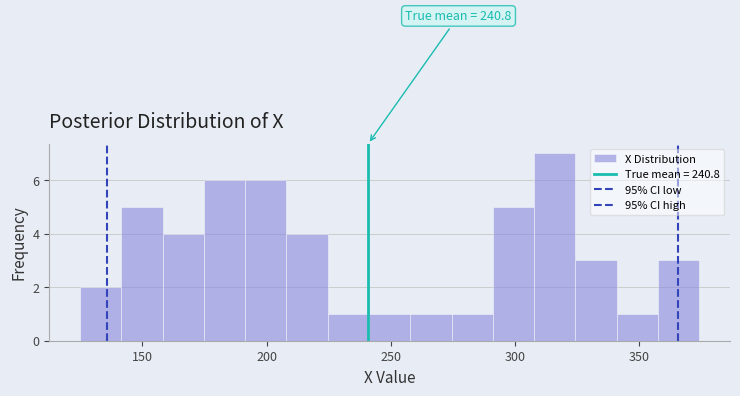

Read against the x-axis, roughly where is the centre of the tallest bar?

315